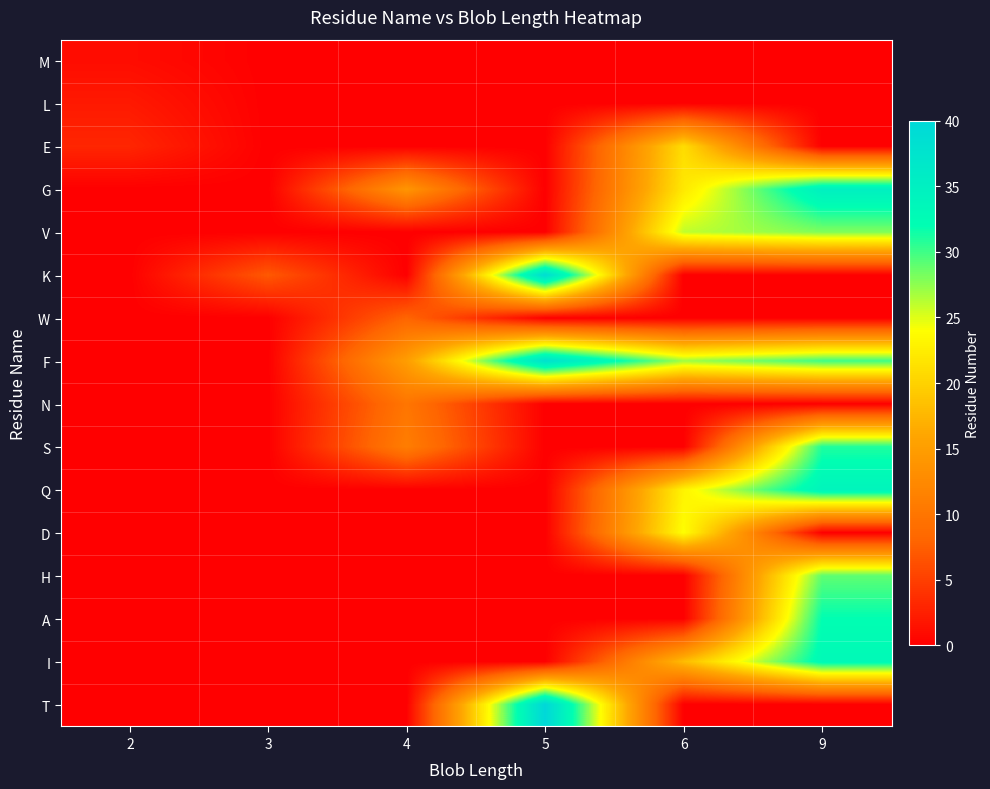

Count the number of categories in the chart.

6